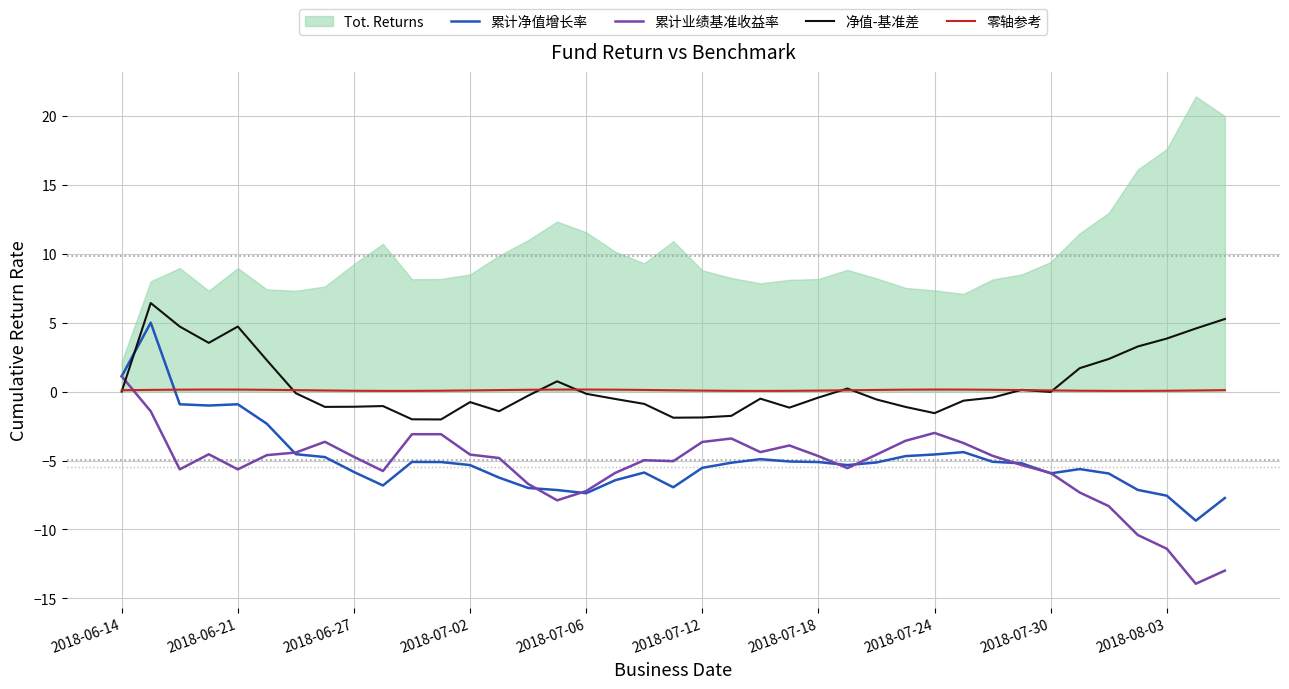

True or false: 累计净值增长率 and 净值-基准差 intersect in this chart.

True